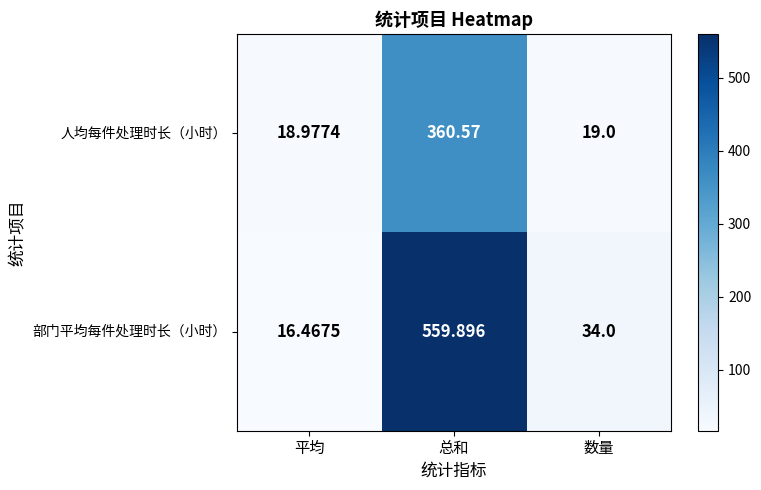

Where is 人均每件处理时长（小时） nearest to the value 189?

数量